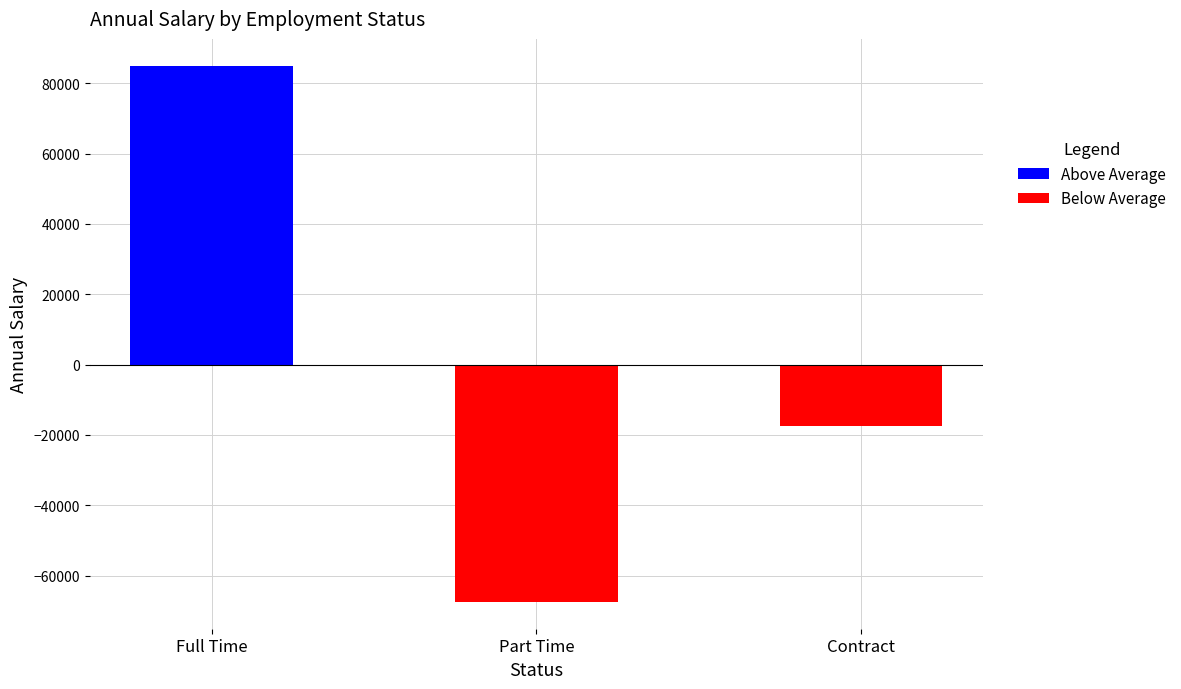

Is the value of Above Average at Full Time greater than the value of Below Average at Part Time?

Yes